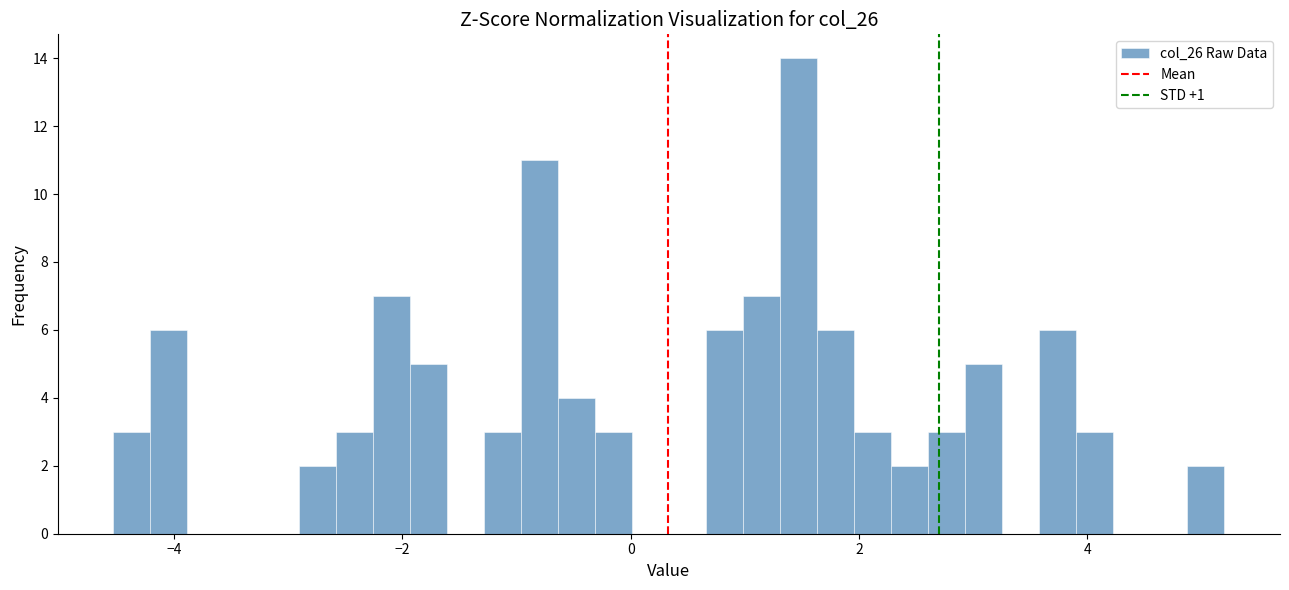

Around what value on the x-axis is the tallest bar? Give the approximate position of its centre, as read against the axis.

1.4